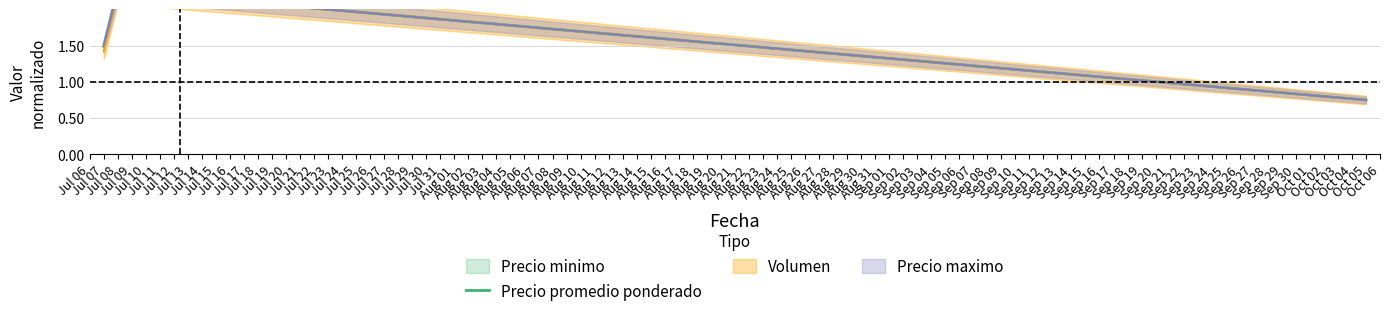

What is the difference between the maximum and minimum values?

1.5